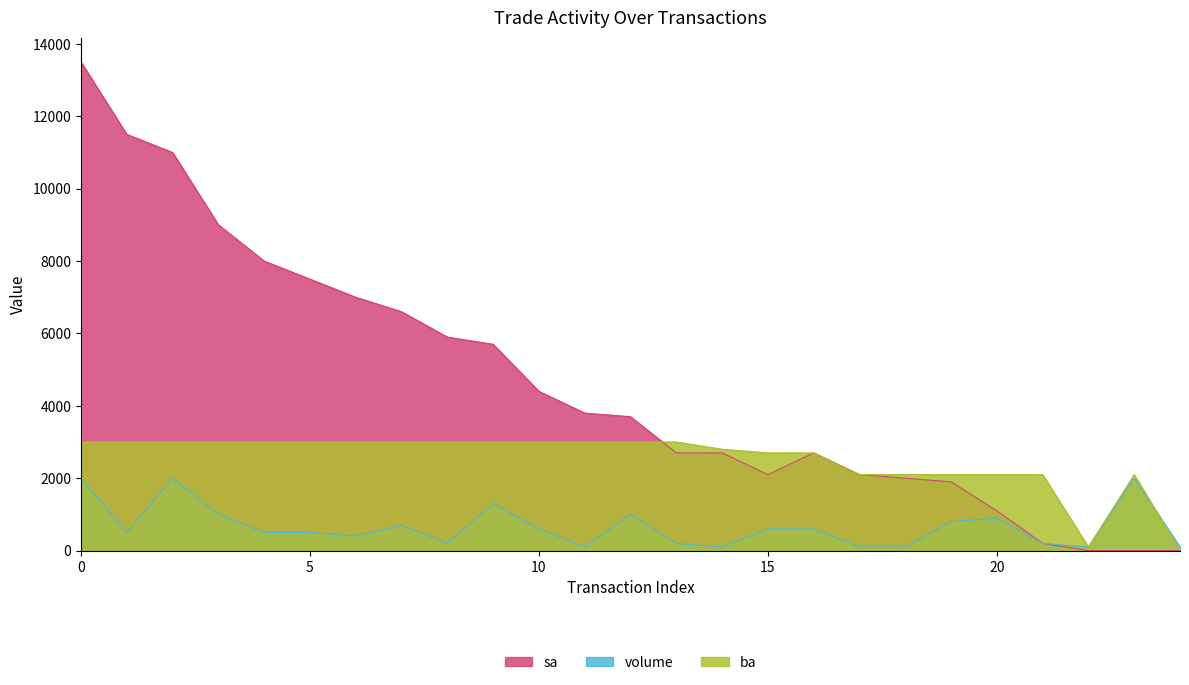

What is the sum of all ba values?

62900